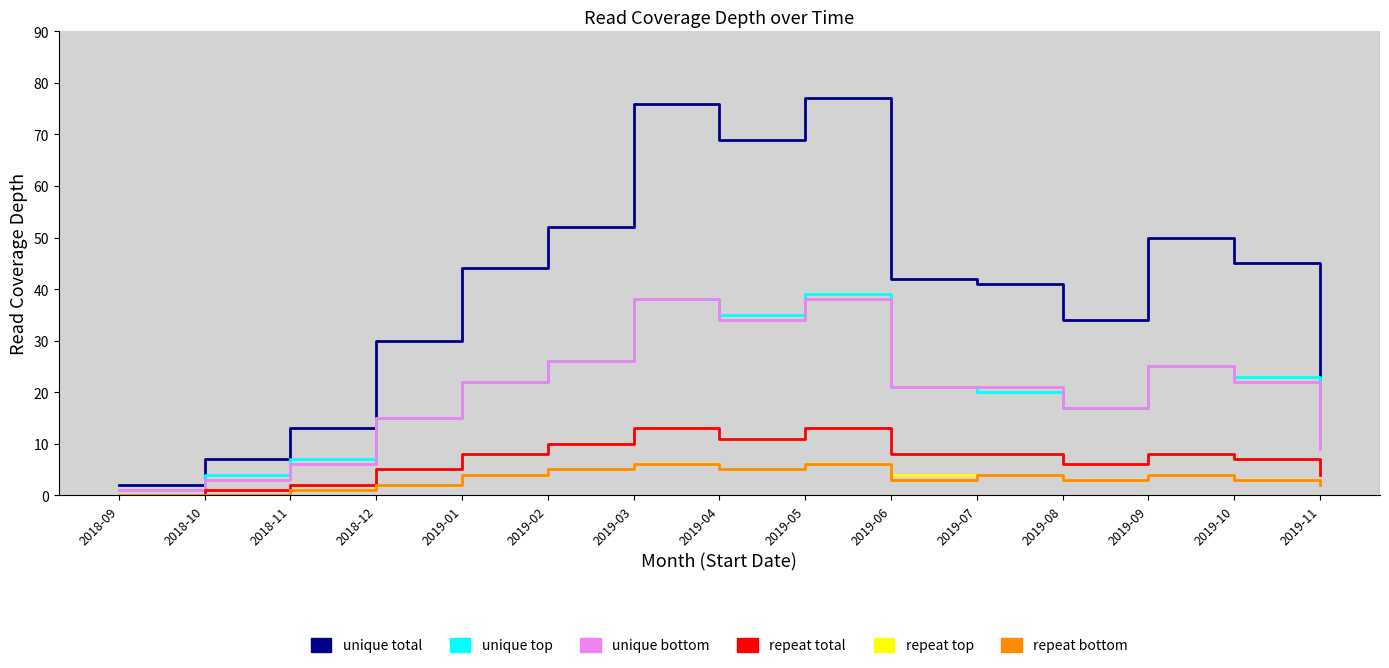

Which series has the largest total across all categories?

unique total